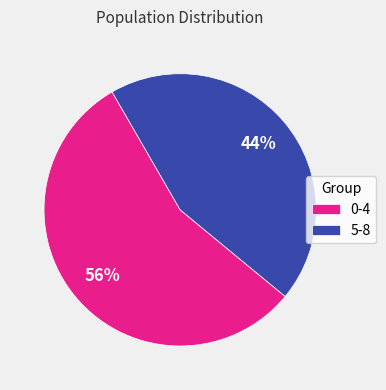

Which slice represents more than half of the pie?

0-4